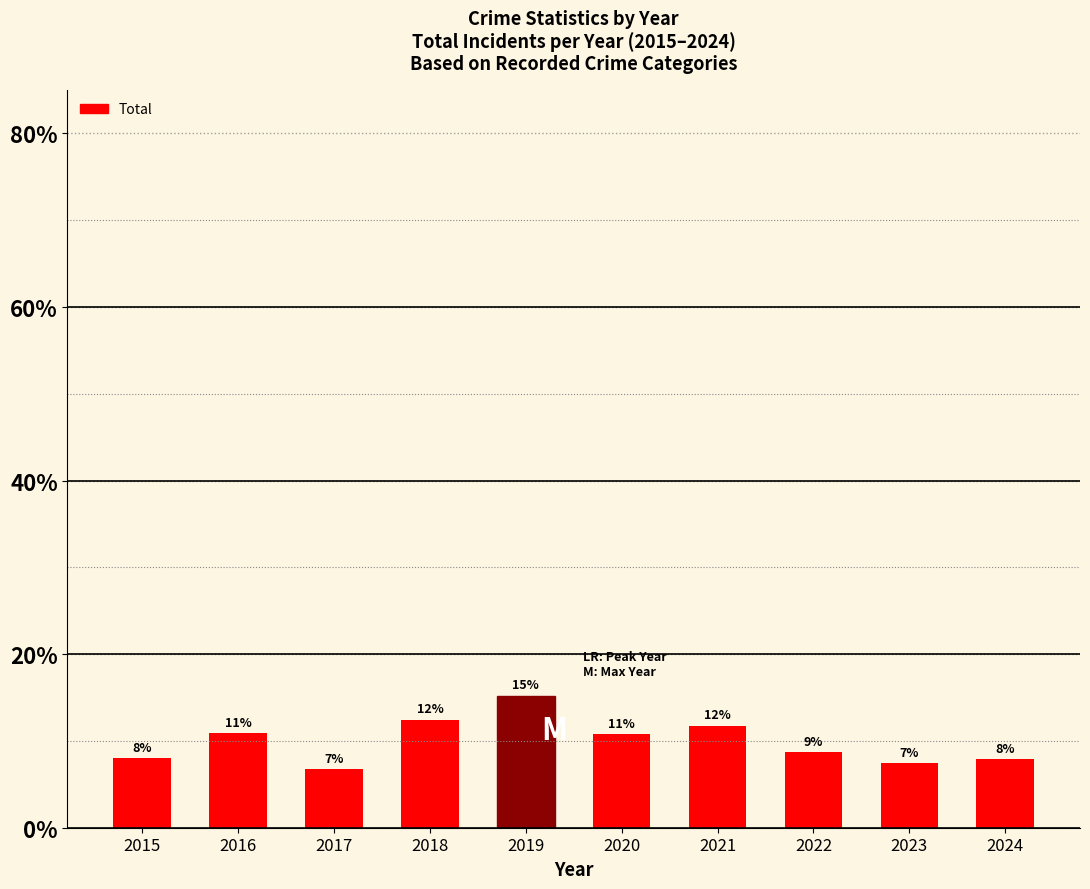

What is the change in value from 2015 to 2021?

+3.7